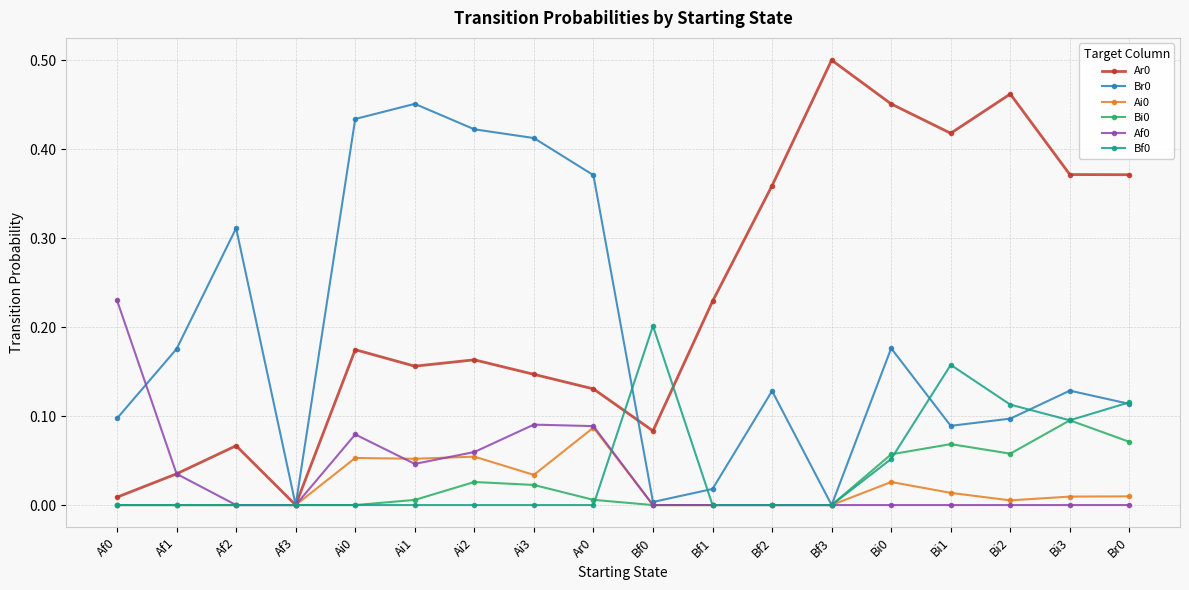

Which label corresponds to the largest value in the chart?

Bf3